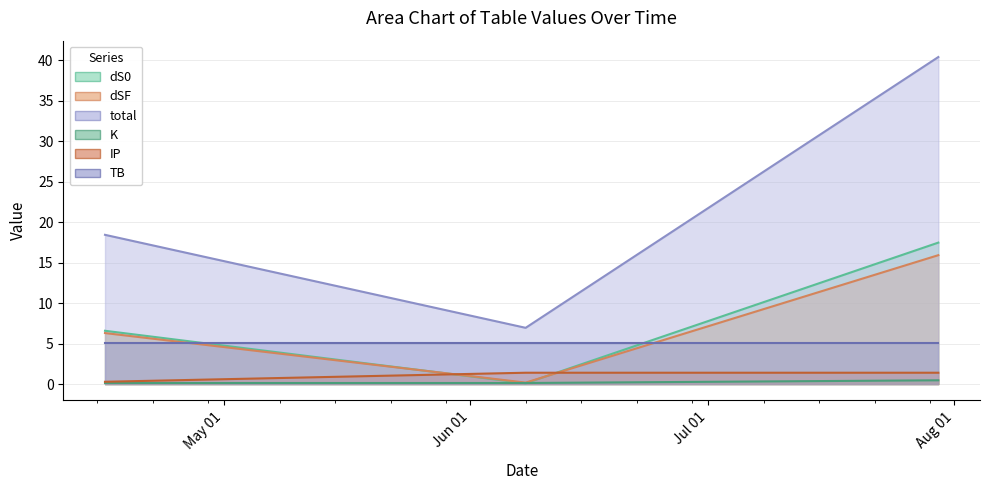

What is the label of the 1st point from the right?

2021-07-30